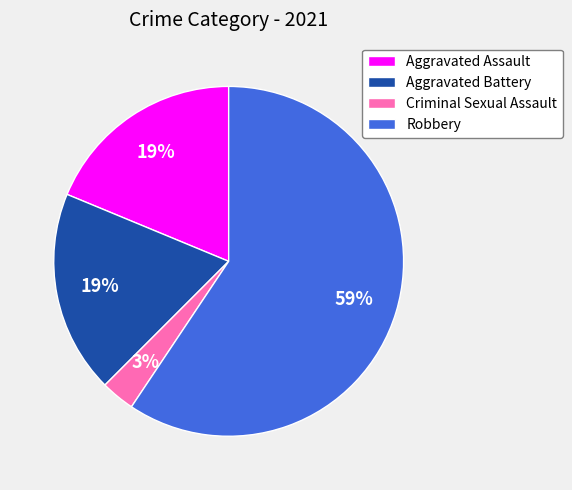

Is it true that Aggravated Assault is 19% of the pie?

True